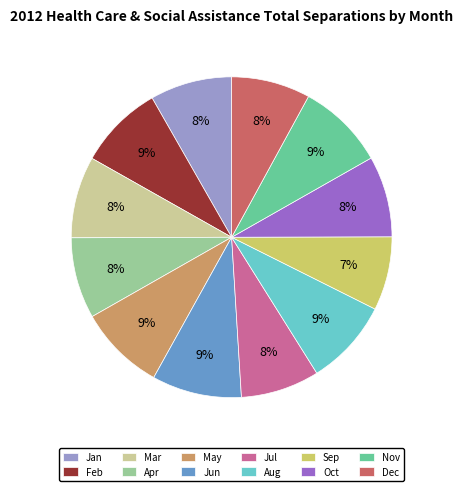

Count the number of slices in the pie.

12